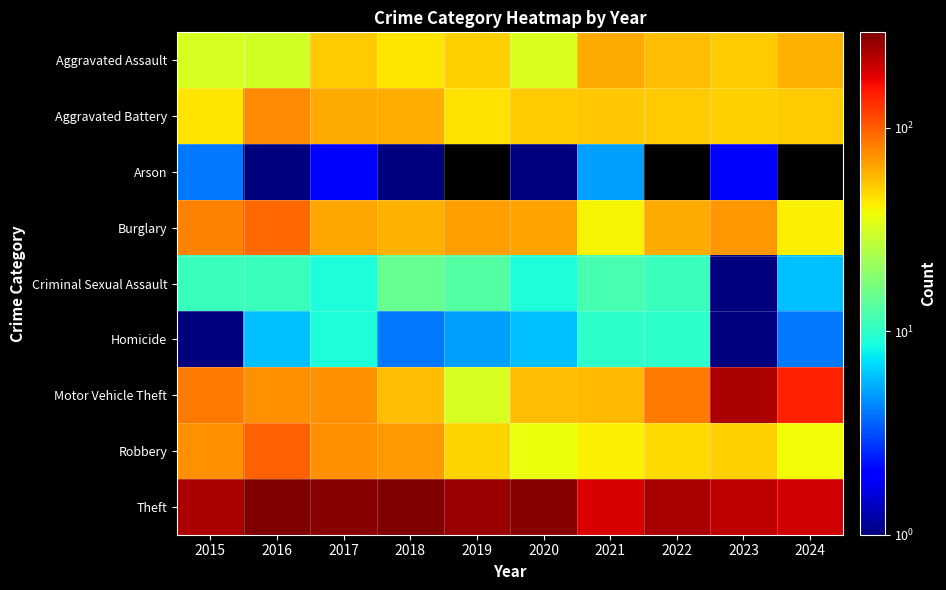

At how many categories does at least one series exceed 40?

10